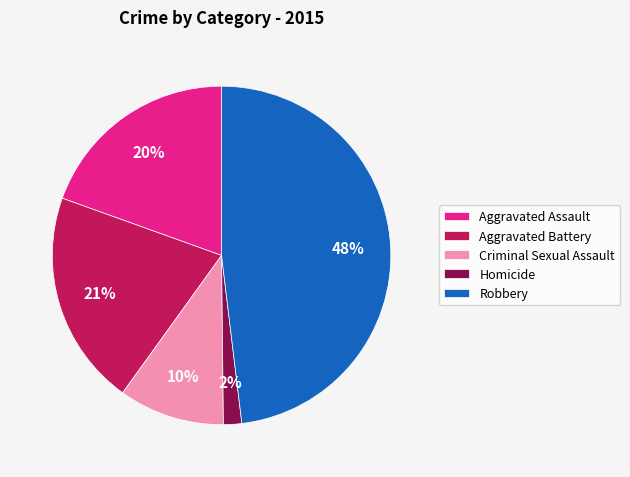

Approximately how many times larger is the value at Criminal Sexual Assault compared to Aggravated Battery?

0.5